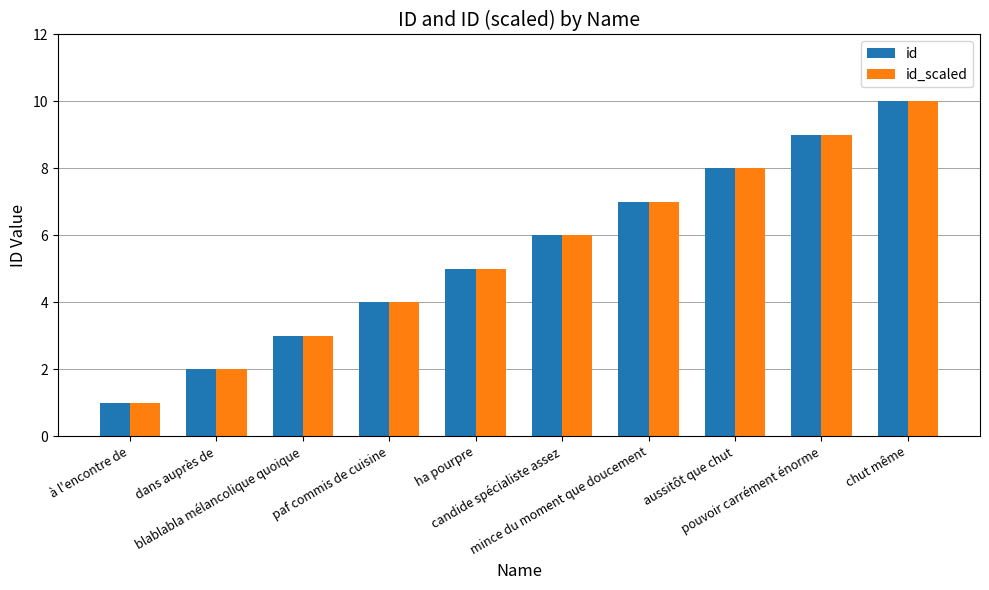

Reading left to right, what are all the values shown in this chart?

id: 1	2	3	4	5	6	7	8	9	10
id_scaled: 1	2	3	4	5	6	7	8	9	10